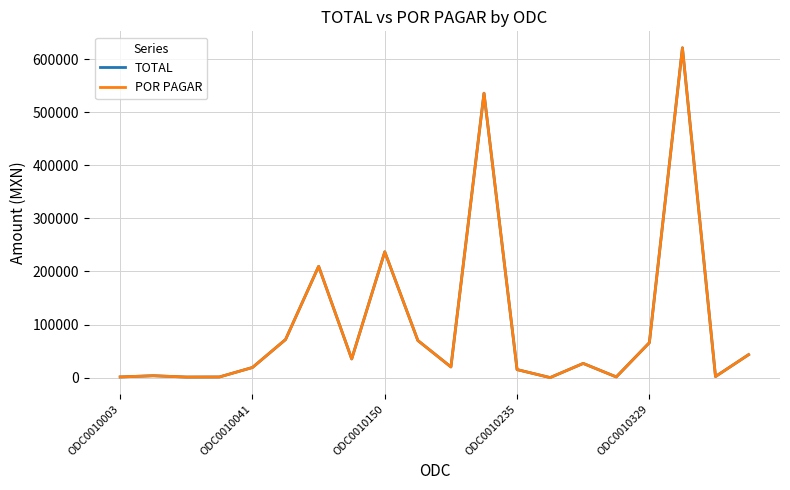

Does the chart display data point markers on the line(s)?

No